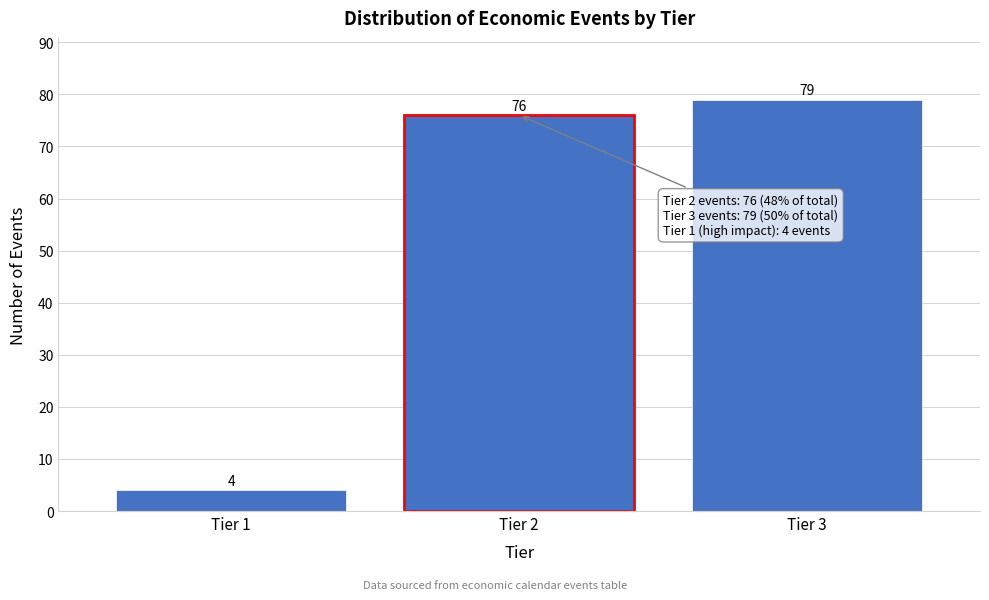

Reading left to right, what are all the values shown in this chart?

4	76	79